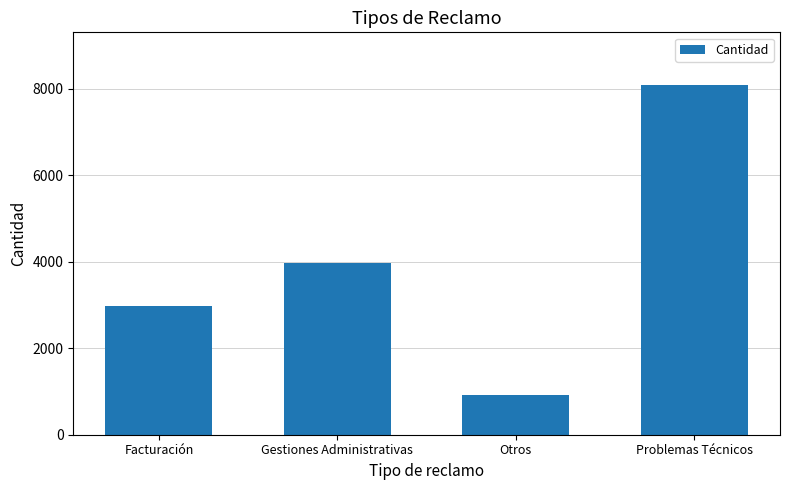

What is the label of the 2nd bar from the left?

Gestiones Administrativas